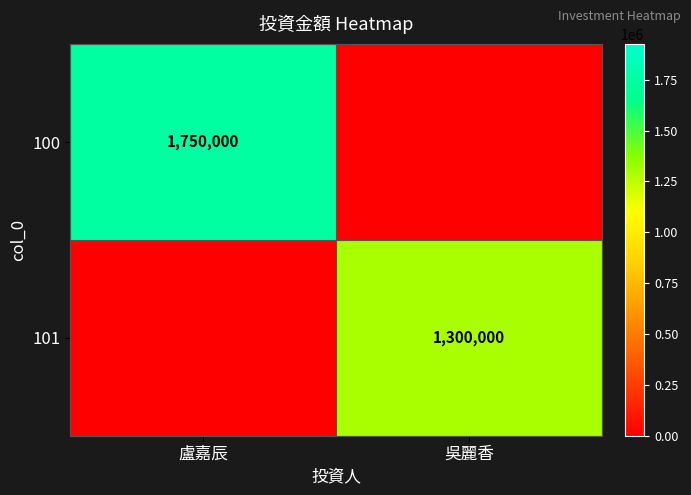

At how many categories does at least one series exceed 1426974?

1